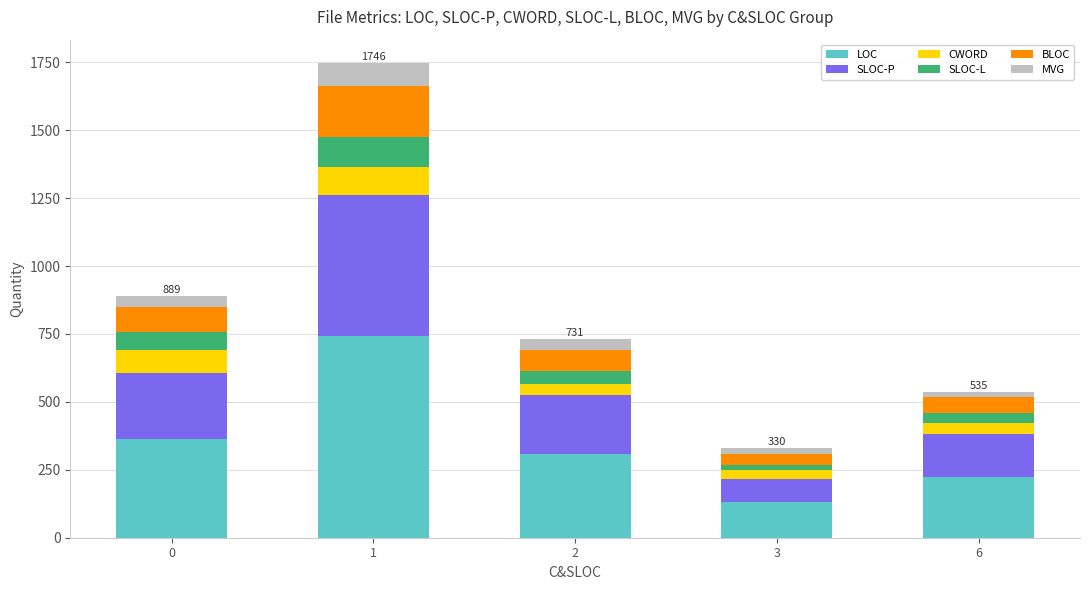

How many distinct data groups are displayed?

6